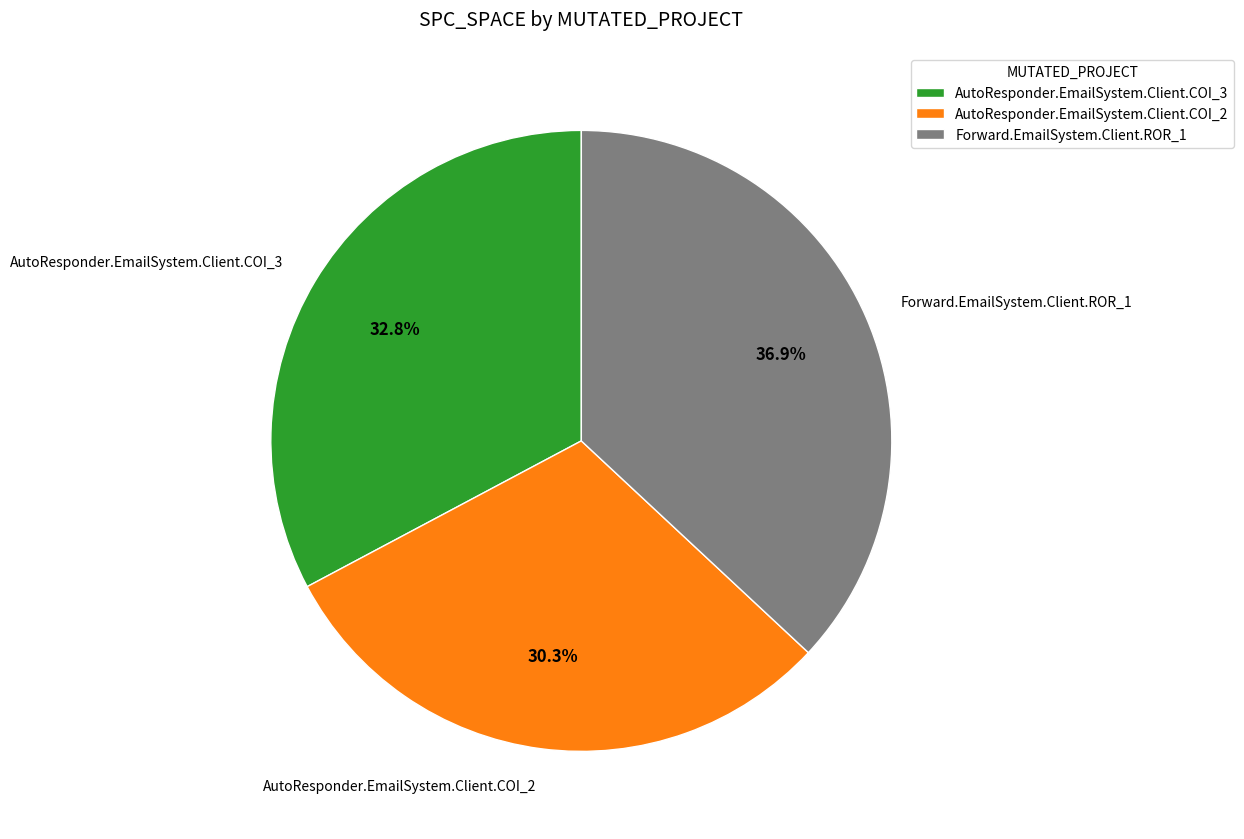

To the nearest percent, what percentage of the pie is AutoResponder.EmailSystem.Client.COI_3?

33%